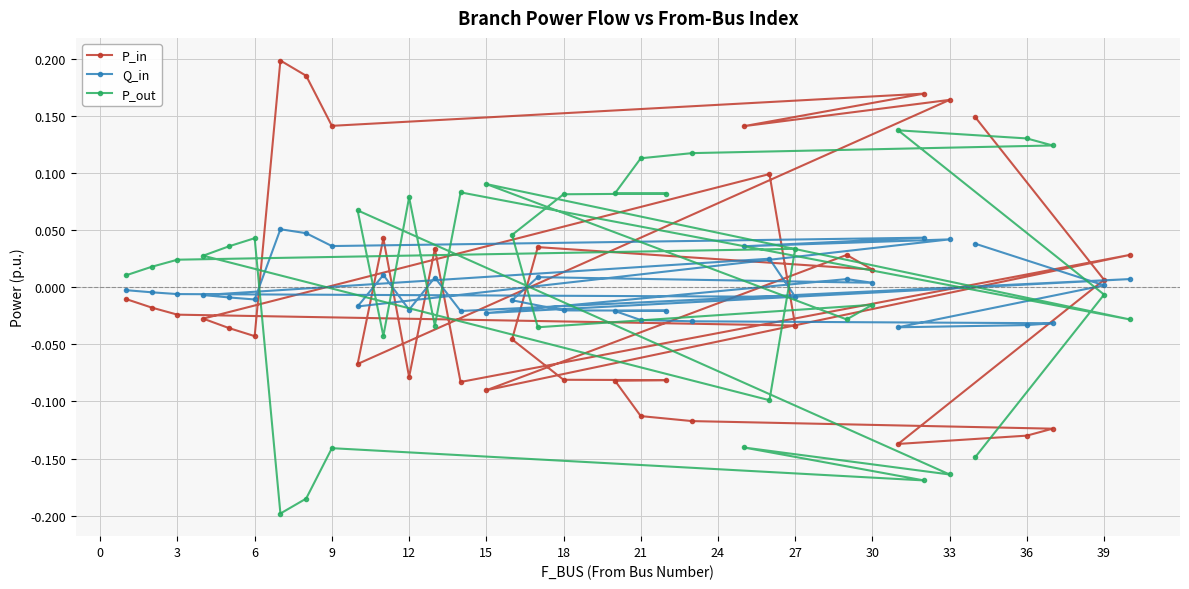

Rank the series by their maximum value, from highest to lowest.

P_in, P_out, Q_in